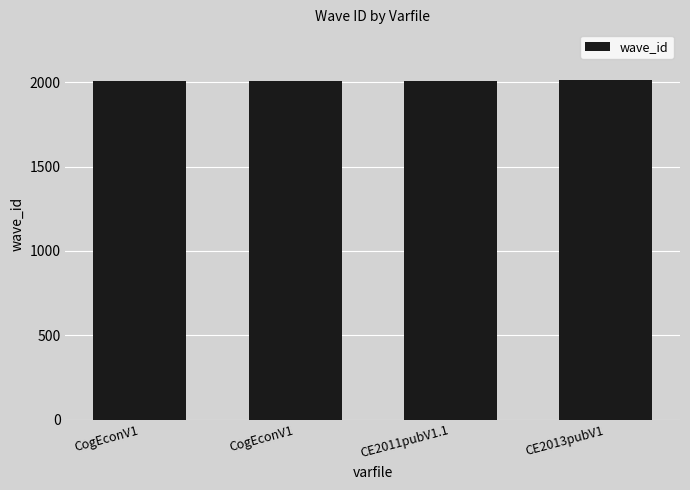

At which category does the chart reach its minimum across all series?

CogEconV1